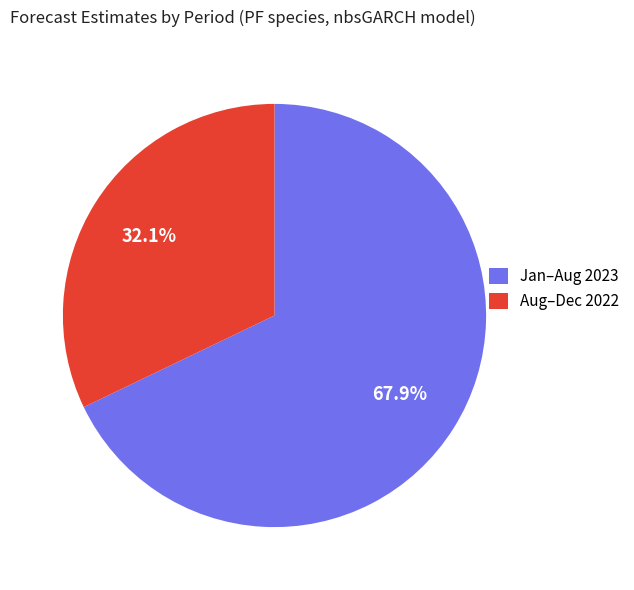

Count the number of slices in the pie.

2